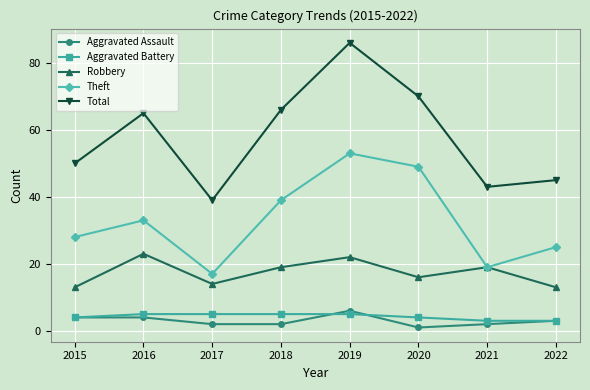

What is the value of the Theft point at the 7th from the left?

19